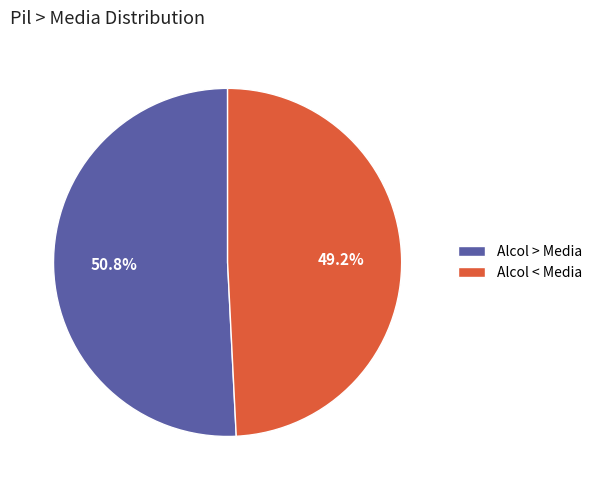

Which slice is the largest?

Alcol > Media